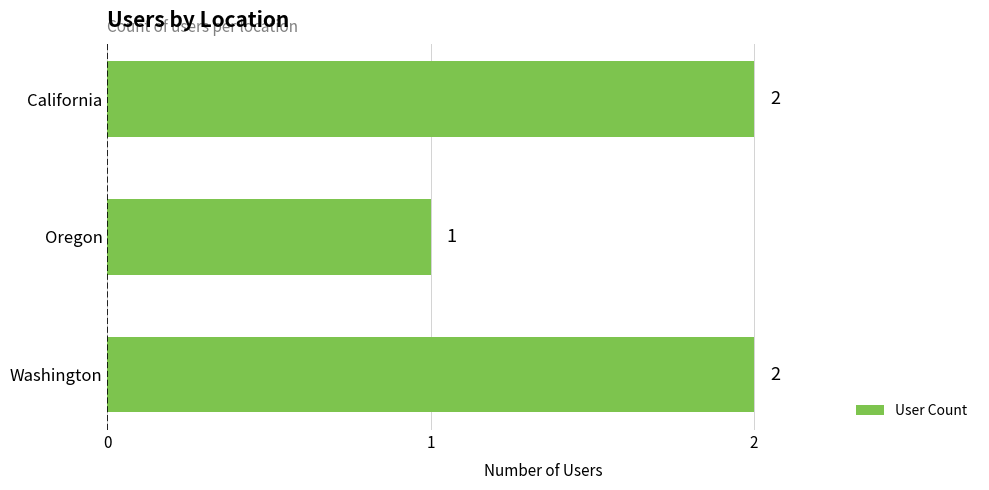

Count the values in the range 1 to 2.

3